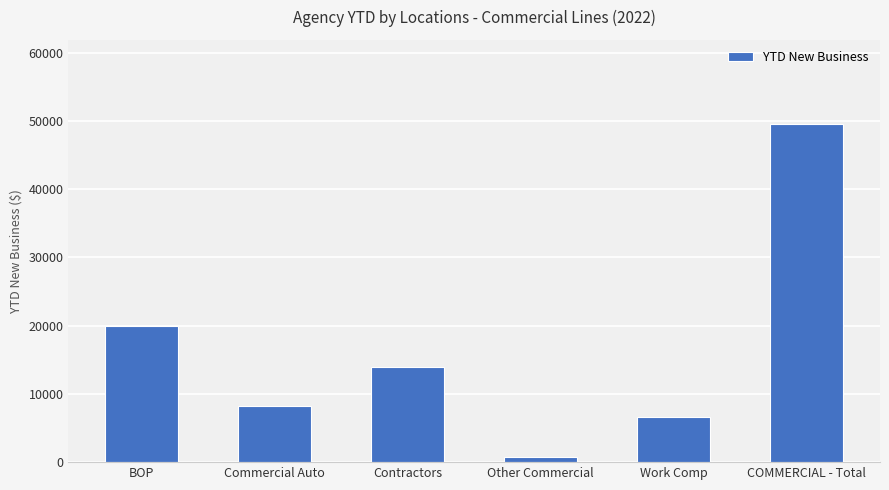

What is the label of the 4th bar from the right?

Contractors